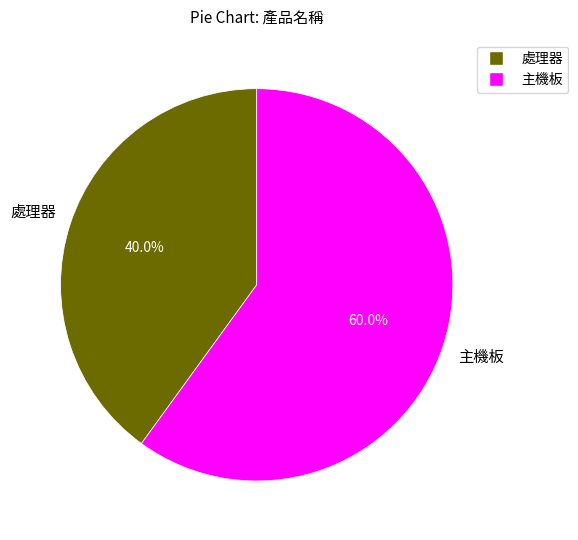

What is the smallest slice in the pie chart?

處理器